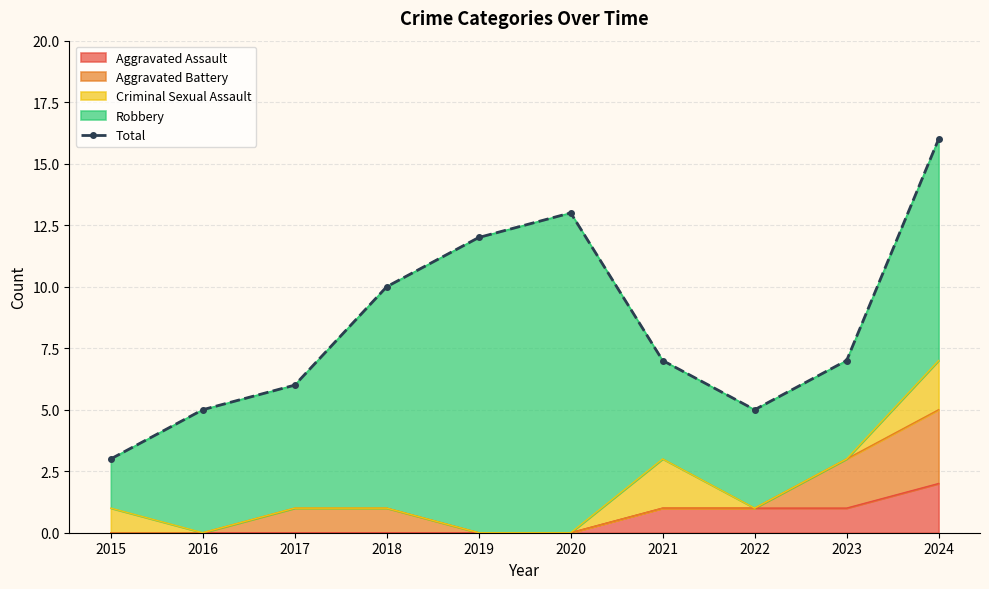

Which category has the highest value in the Aggravated Assault series?

2024